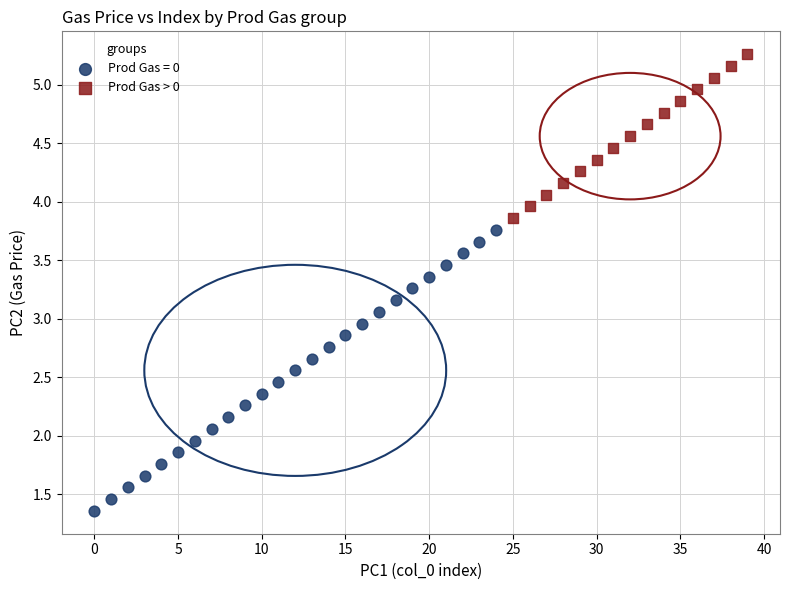

Which series has the widest spread of Y values?

Prod Gas = 0